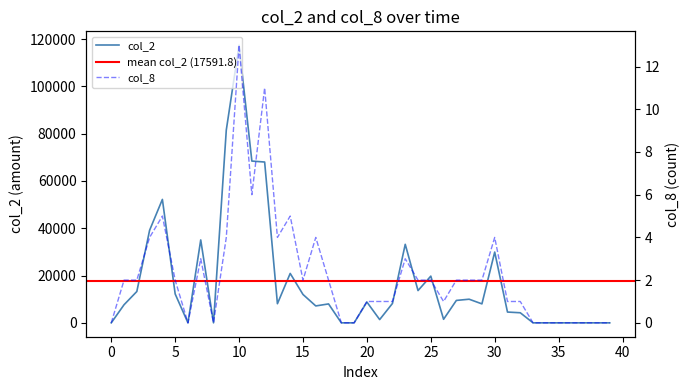

The value of col_2 at 20 is 4123. True or false?

False